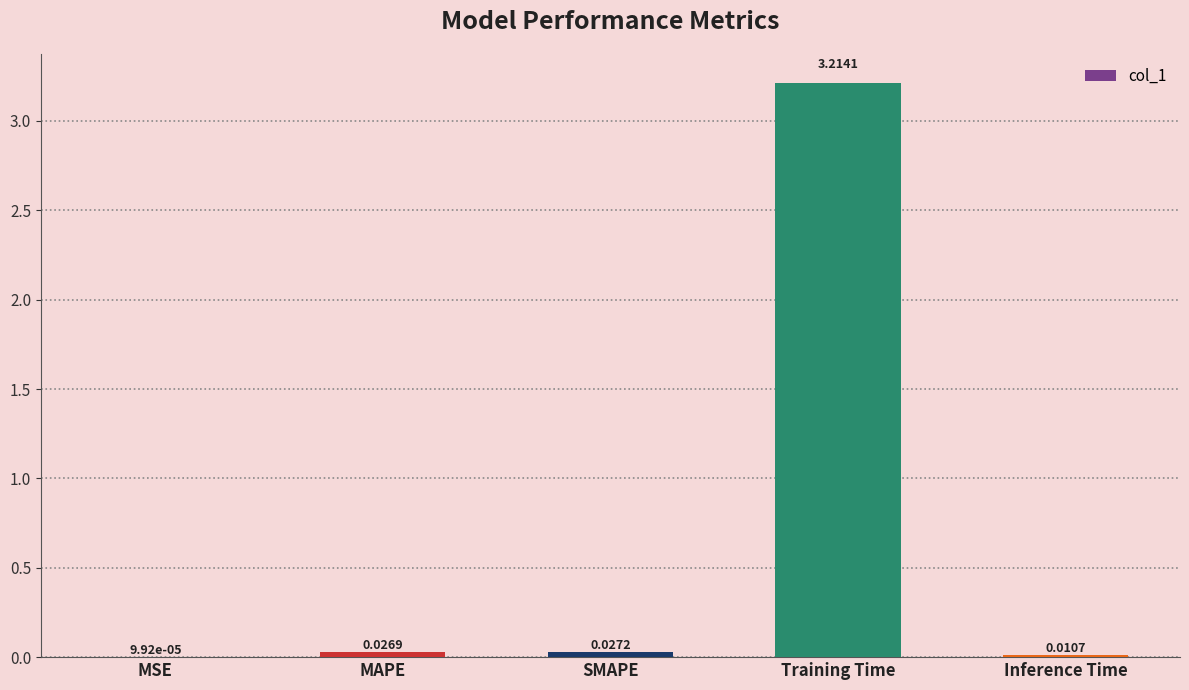

Which has a higher value, MAPE or SMAPE?

SMAPE